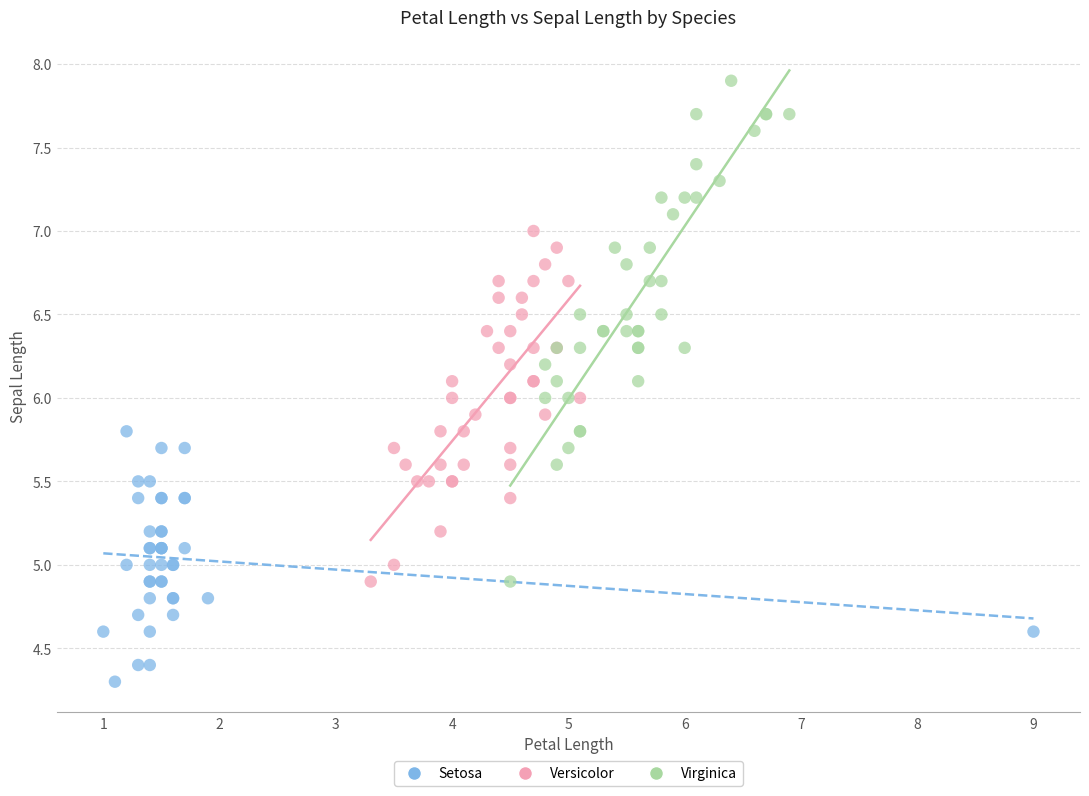

Which series reaches the minimum Y coordinate?

Setosa